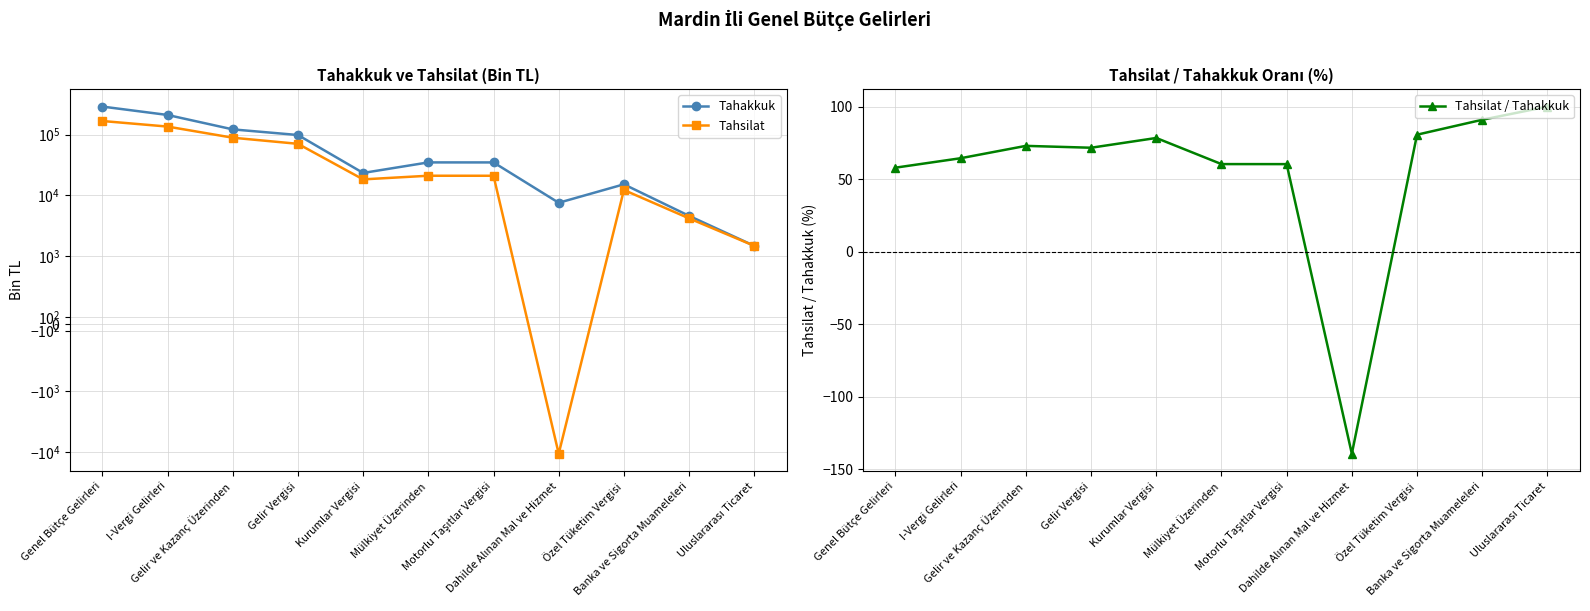

Which label corresponds to the largest value in the chart?

Genel Bütçe Gelirleri